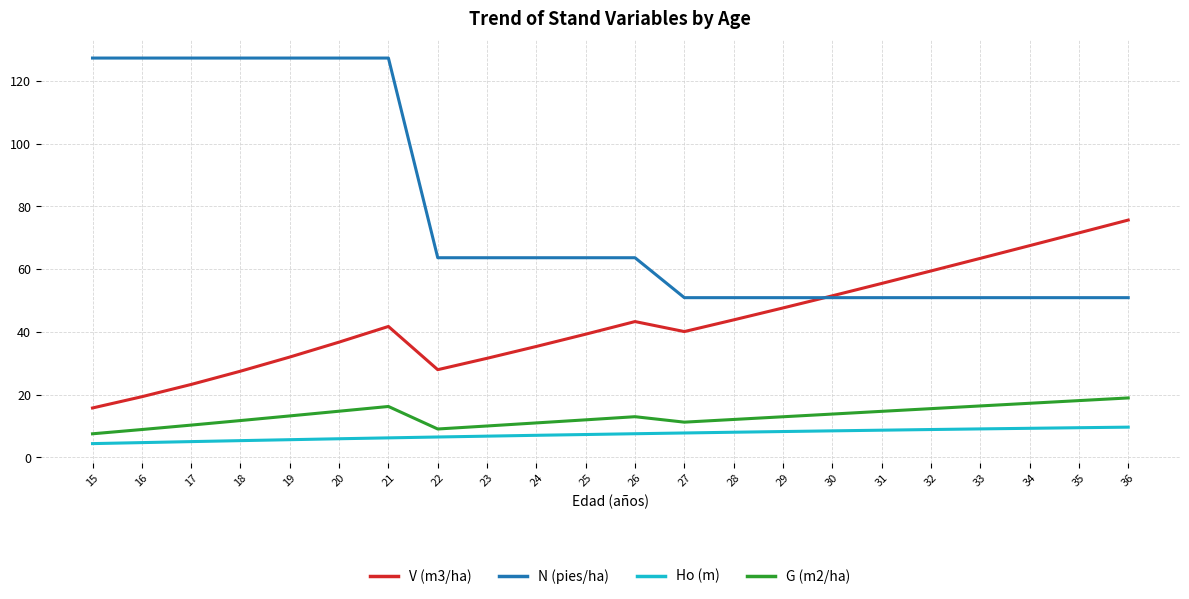

What is the difference between the N (pies/ha) values at 27 and 16?

76.4